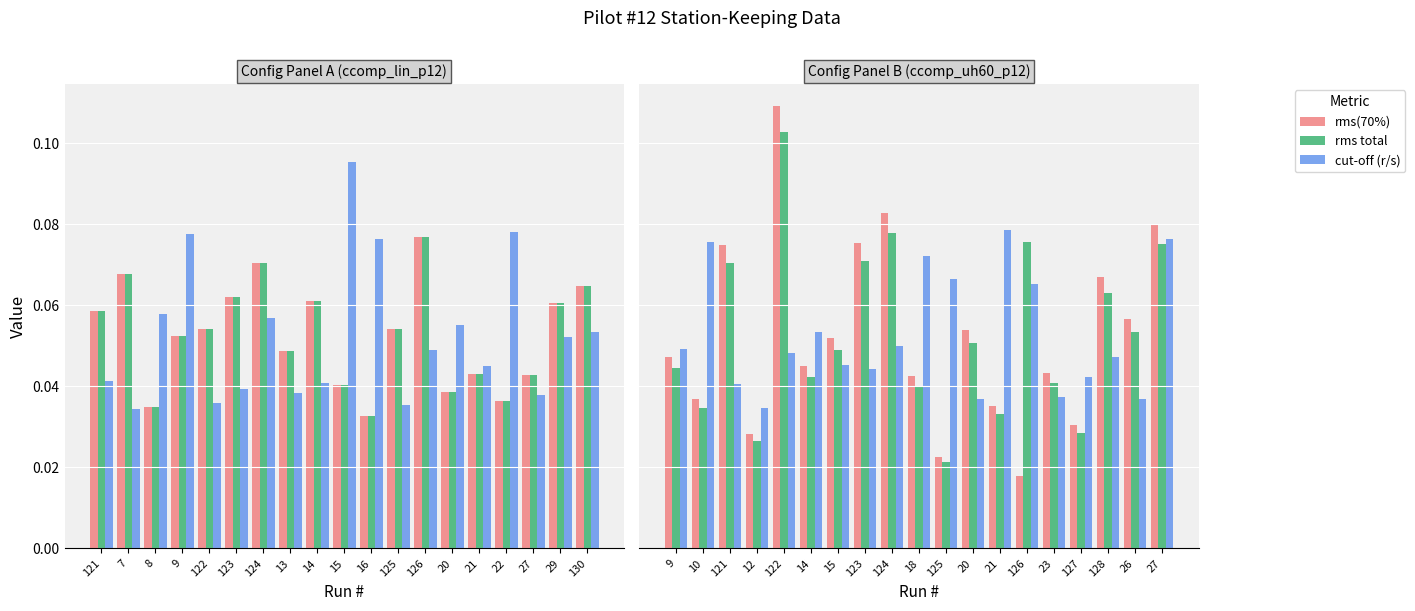

Count the number of categories in the chart.

19